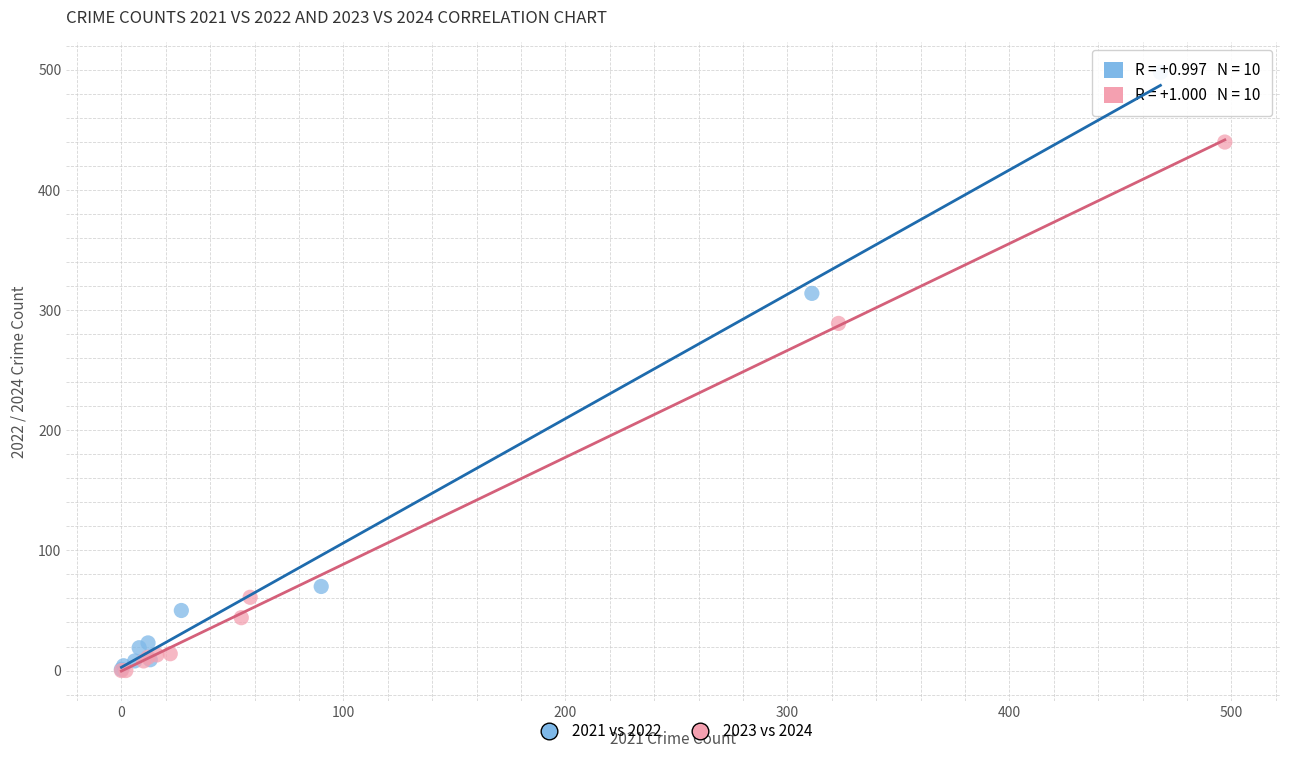

Which series reaches the maximum Y coordinate?

2021 vs 2022